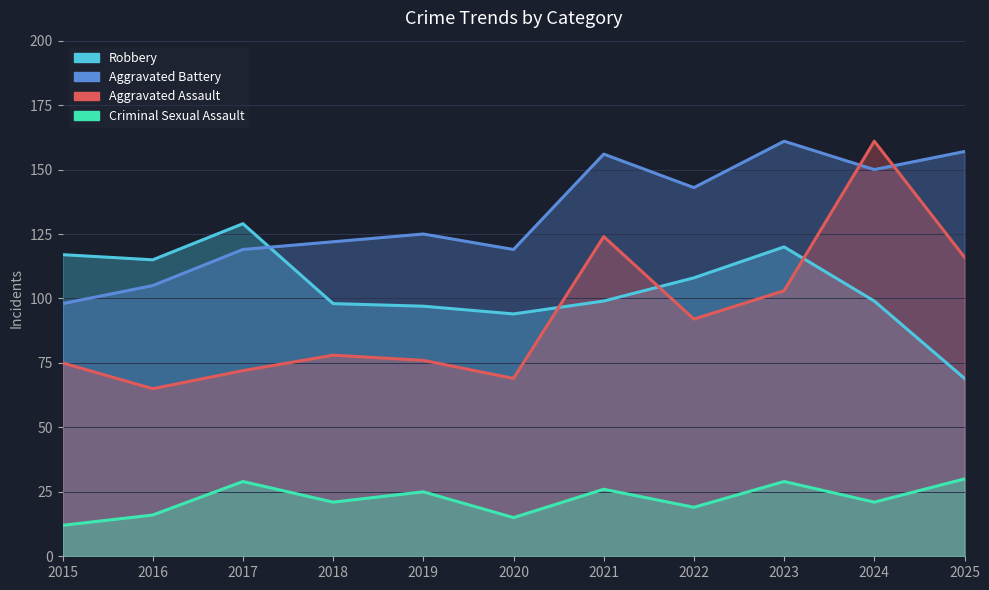

What value does the Criminal Sexual Assault series have at 2025?

30